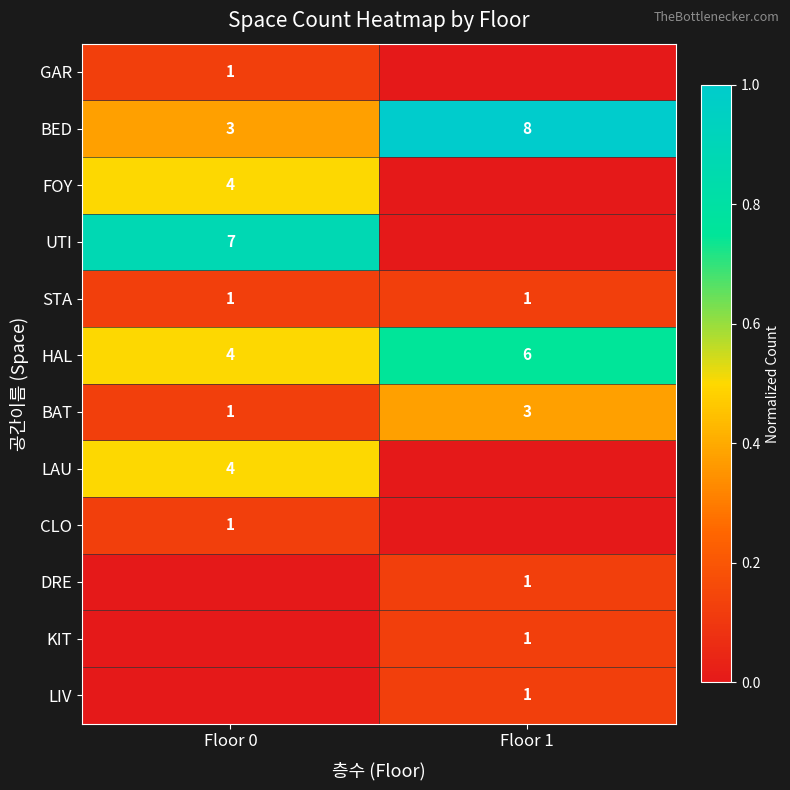

True or false: BAT has a value of 1 at Floor 0.

True